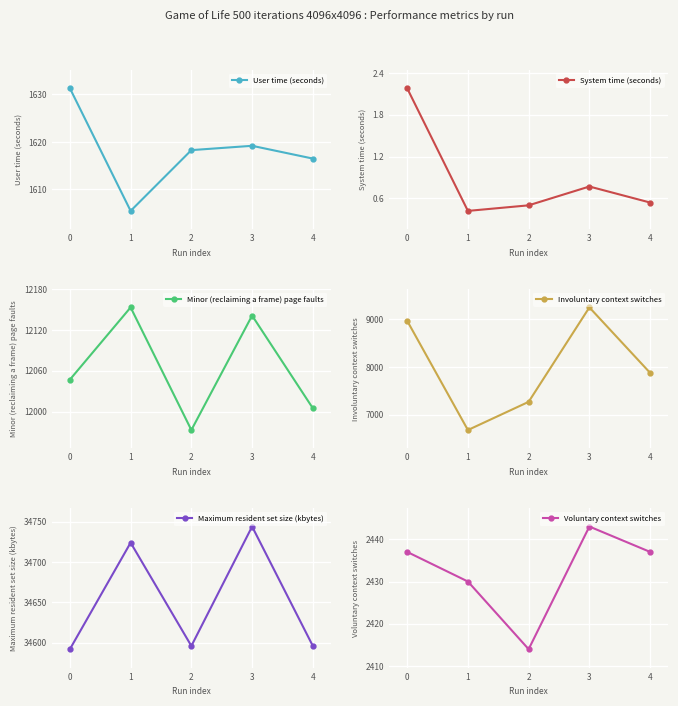

At how many categories does at least one series exceed 4784?

5